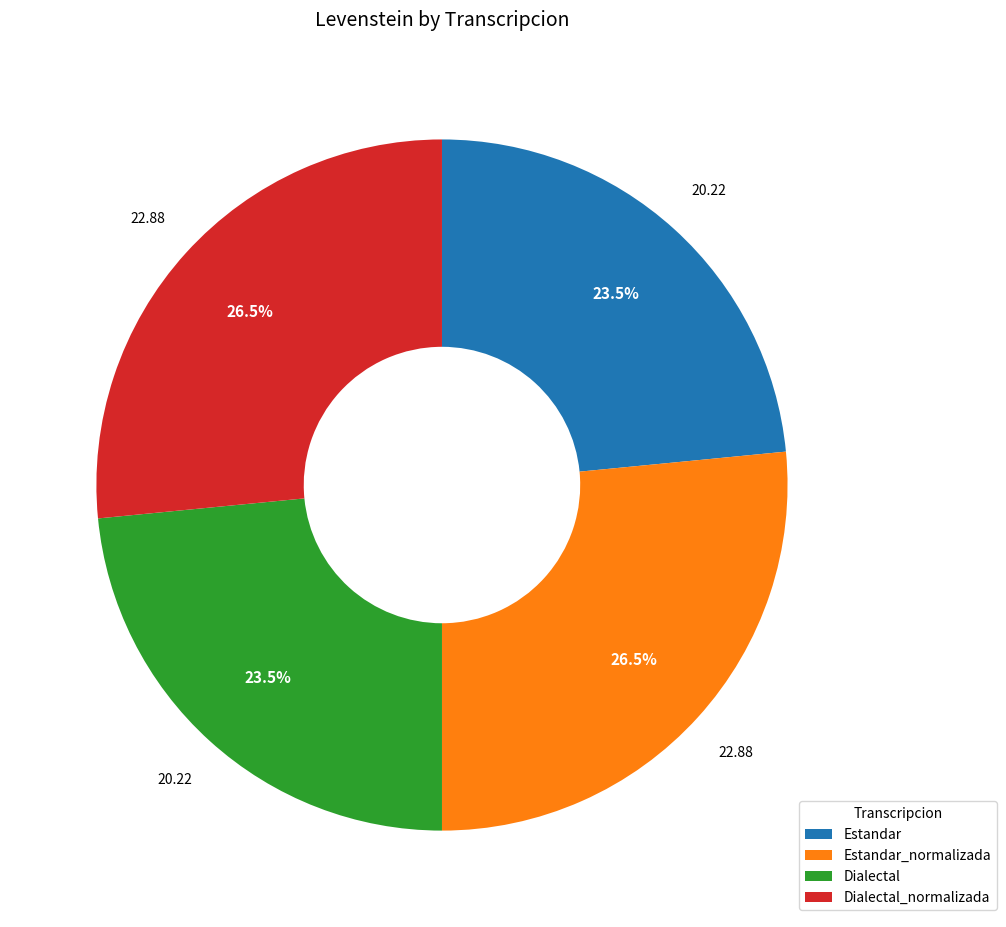

What percentage do Estandar and Estandar_normalizada together represent?

50.0%